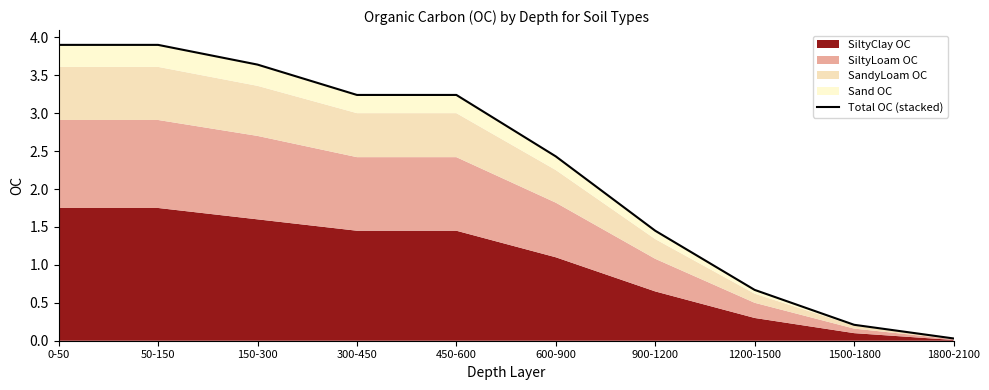

Does the chart display data point markers on the line(s)?

No